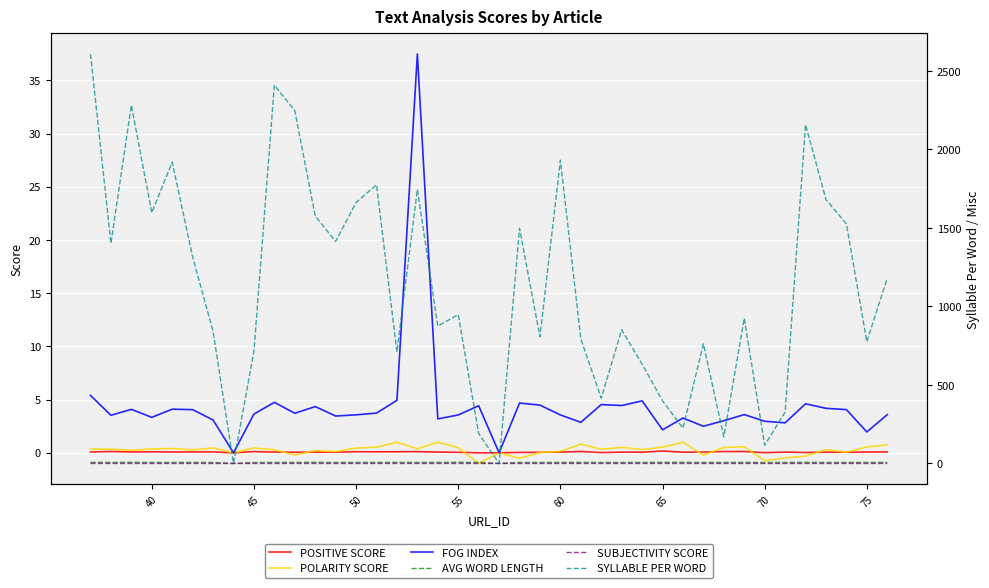

At how many categories does at least one series exceed 2335?

2